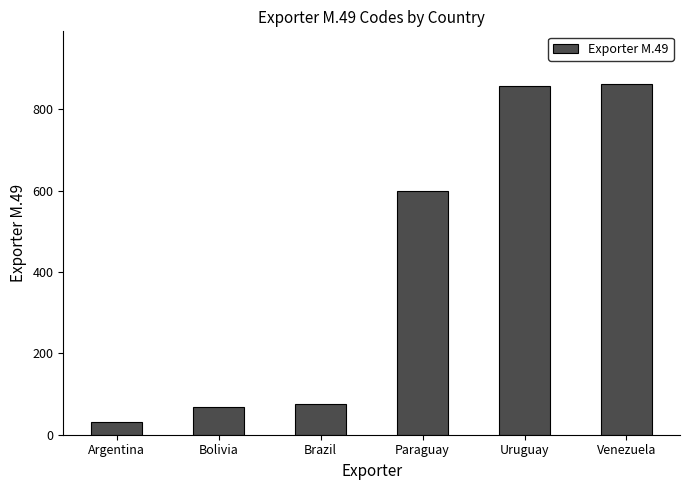

What is the value of the 2nd bar from the left?

68